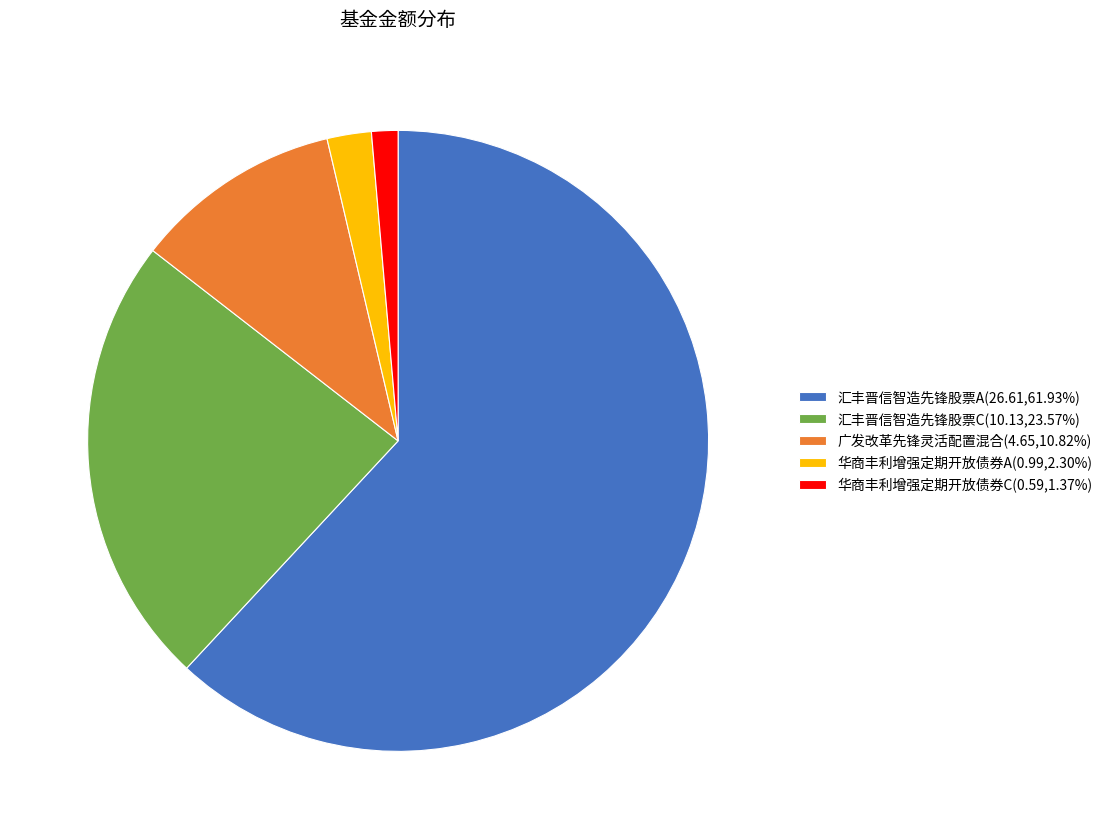

Rank the categories by value from lowest to highest.

华商丰利增强定期开放债券C, 华商丰利增强定期开放债券A, 广发改革先锋灵活配置混合, 汇丰晋信智造先锋股票C, 汇丰晋信智造先锋股票A